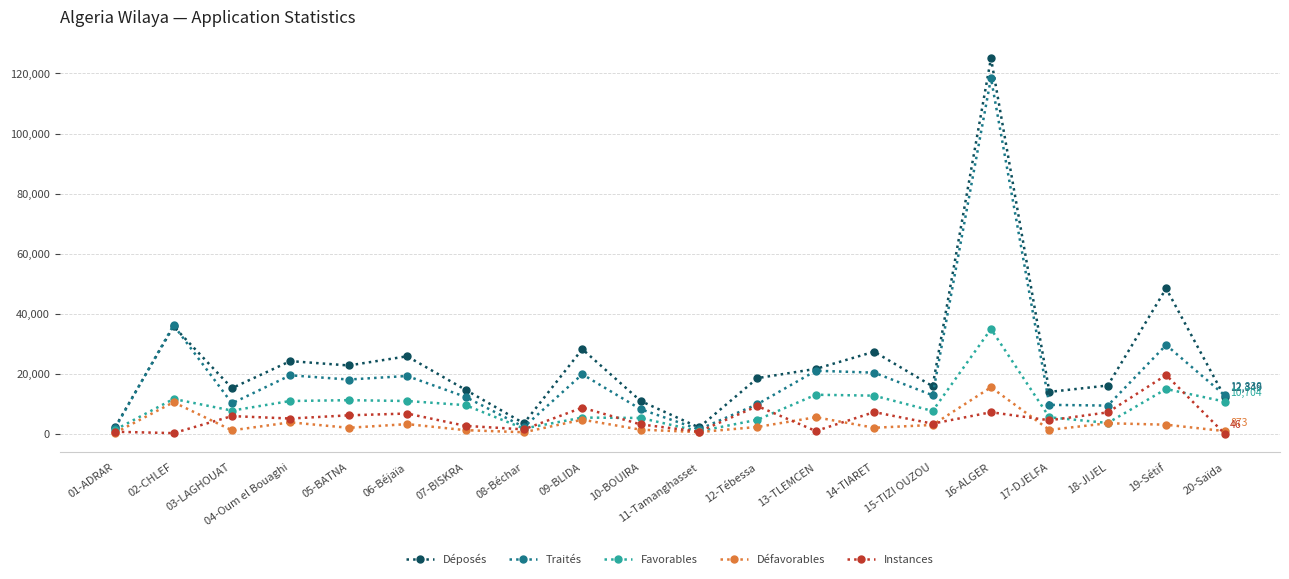

At which category is the sum across all series the highest?

16-ALGER